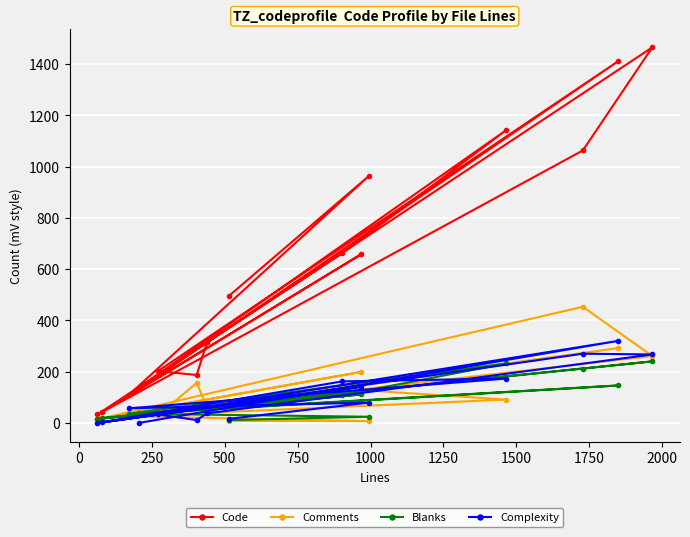

Which series has the largest range (max minus min)?

Code